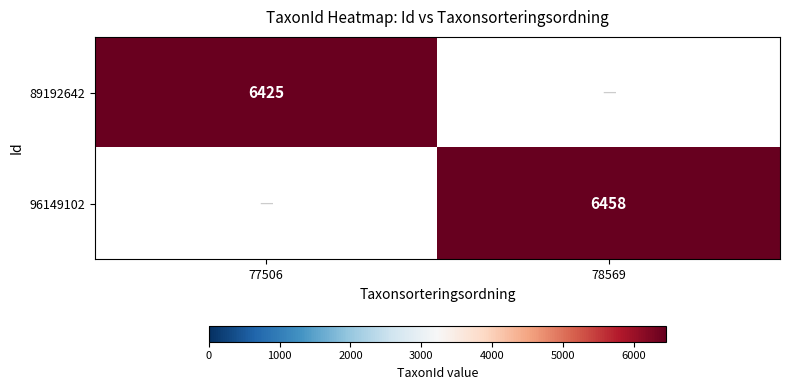

The 89192642 series shows 11141 at 77506. True or false?

False